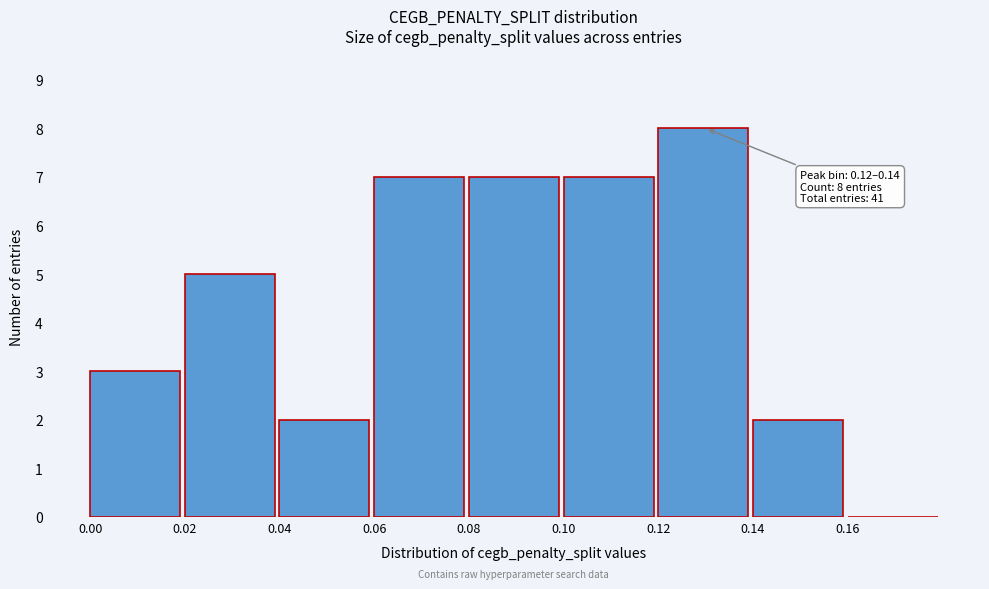

Over which range of the x-axis is the bar tallest?

0.12 to 0.14